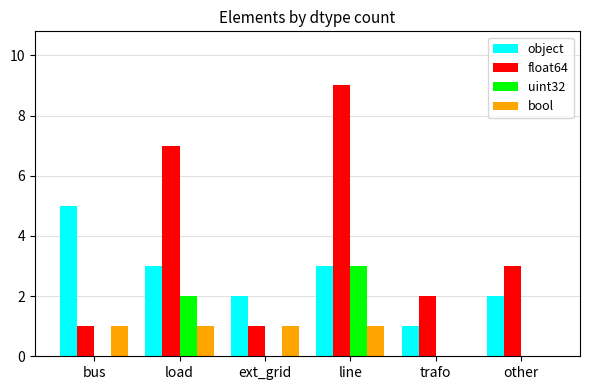

Between bus and load, which series saw the biggest shift?

float64